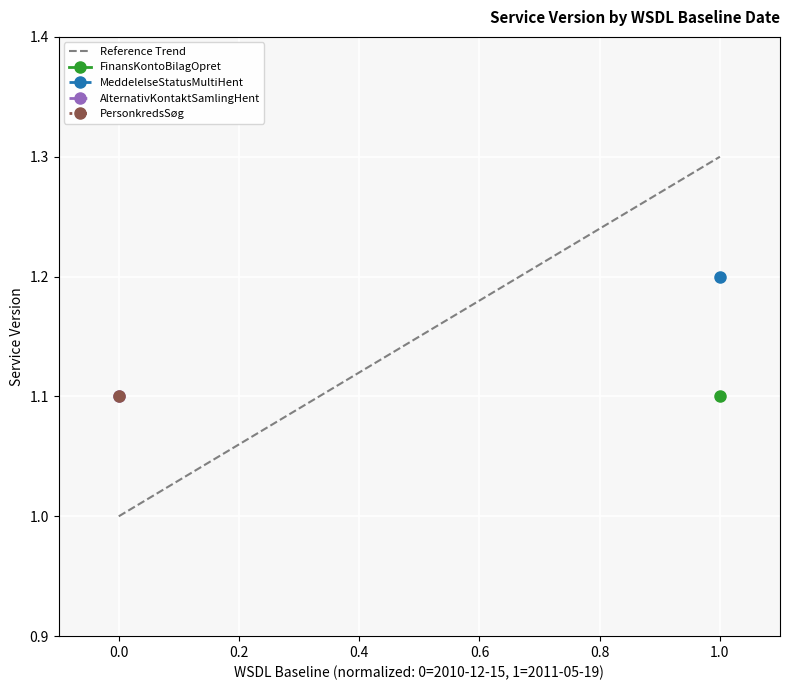

What is the value of the 2nd point from the left?

1.3